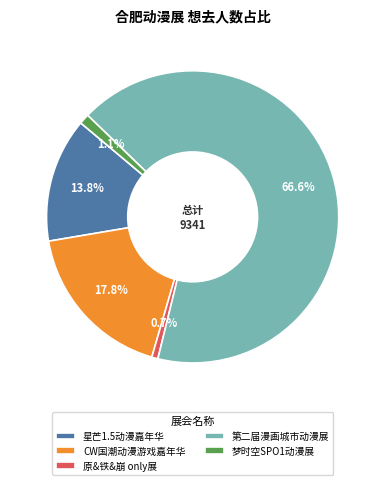

How many slices are in this pie chart?

5